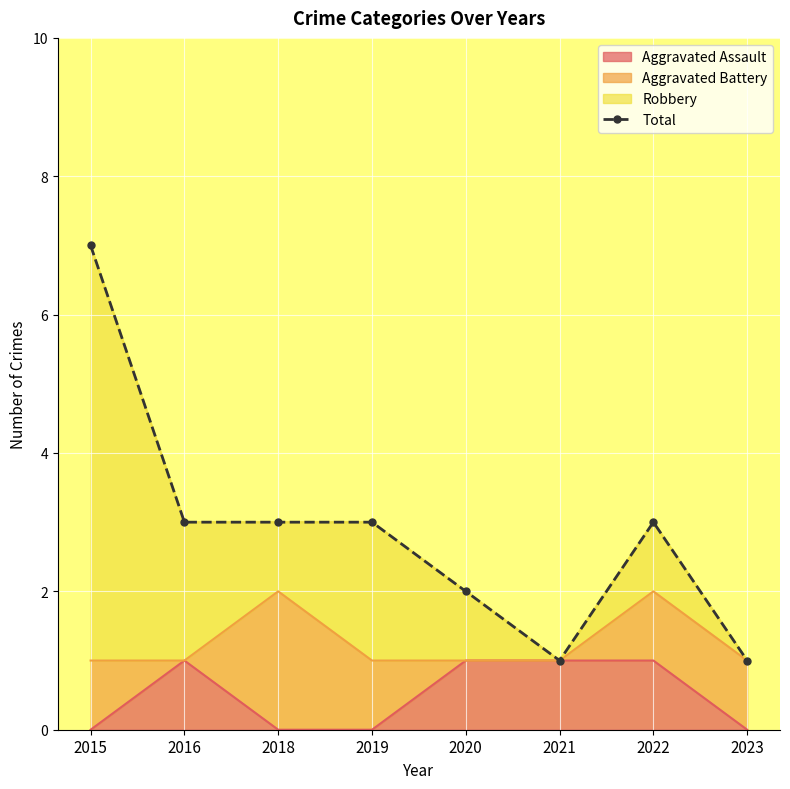

How many data points are less than 3?

3